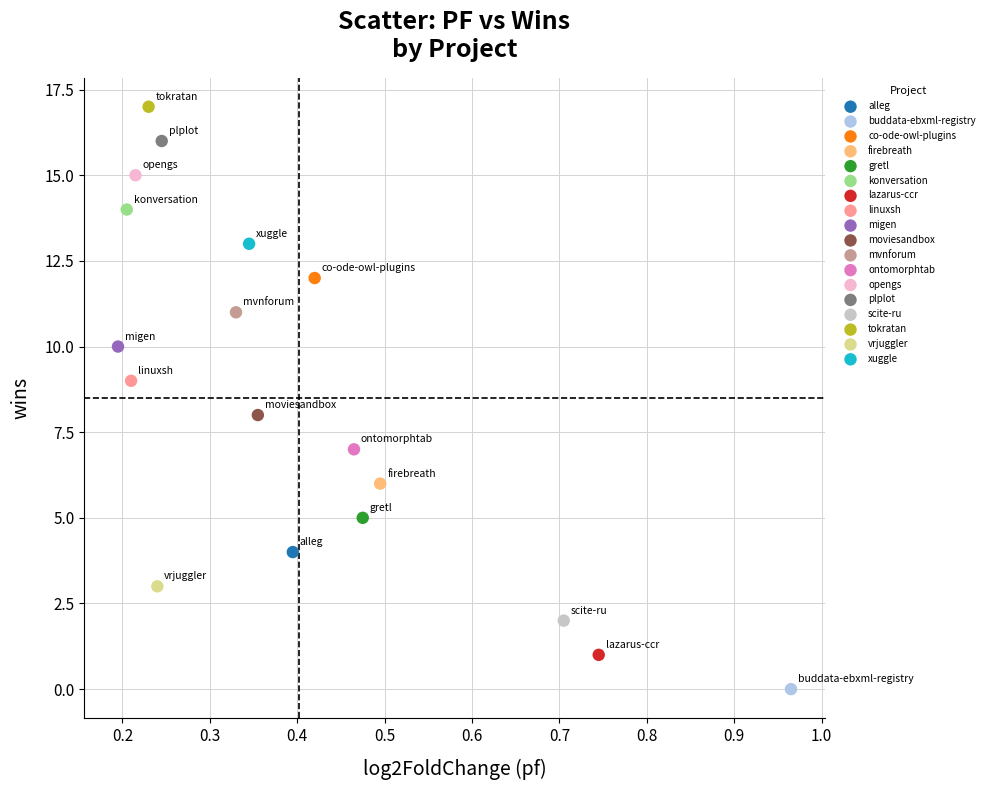

Which series reaches the maximum Y coordinate?

tokratan